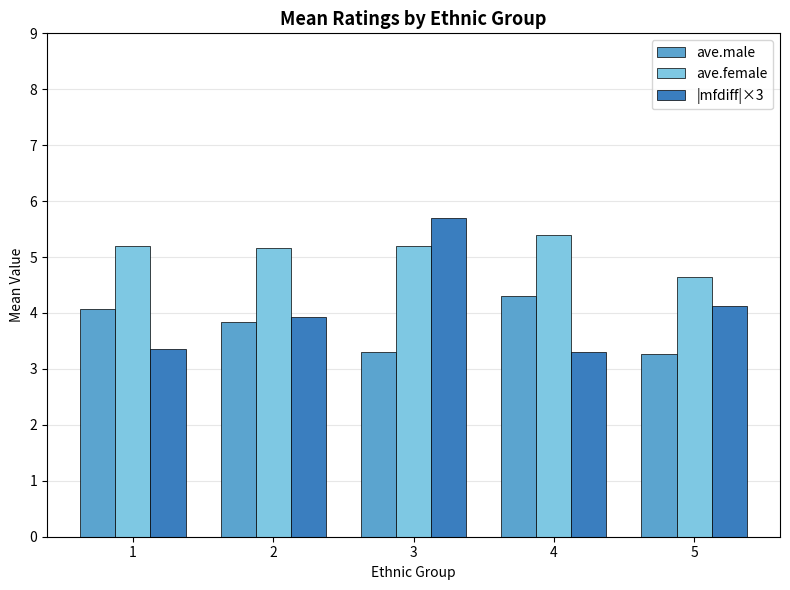

Does the chart contain stacked bars?

No